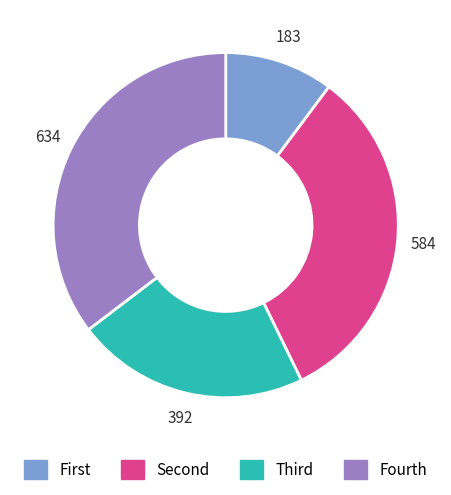

Is there a majority slice in this chart?

No